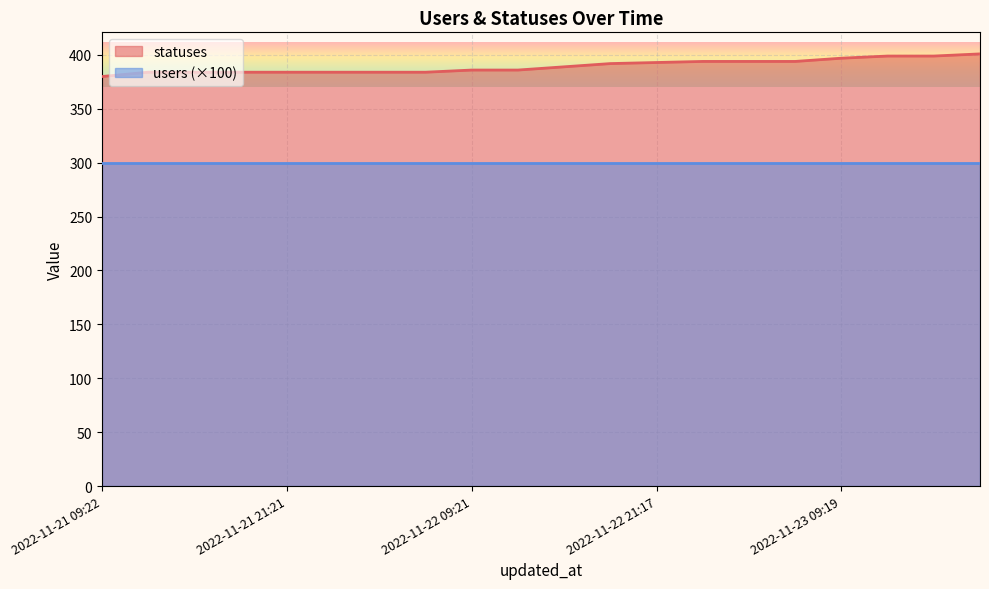

True or false: the data shows 560 at 2022-11-22 01:59.

False